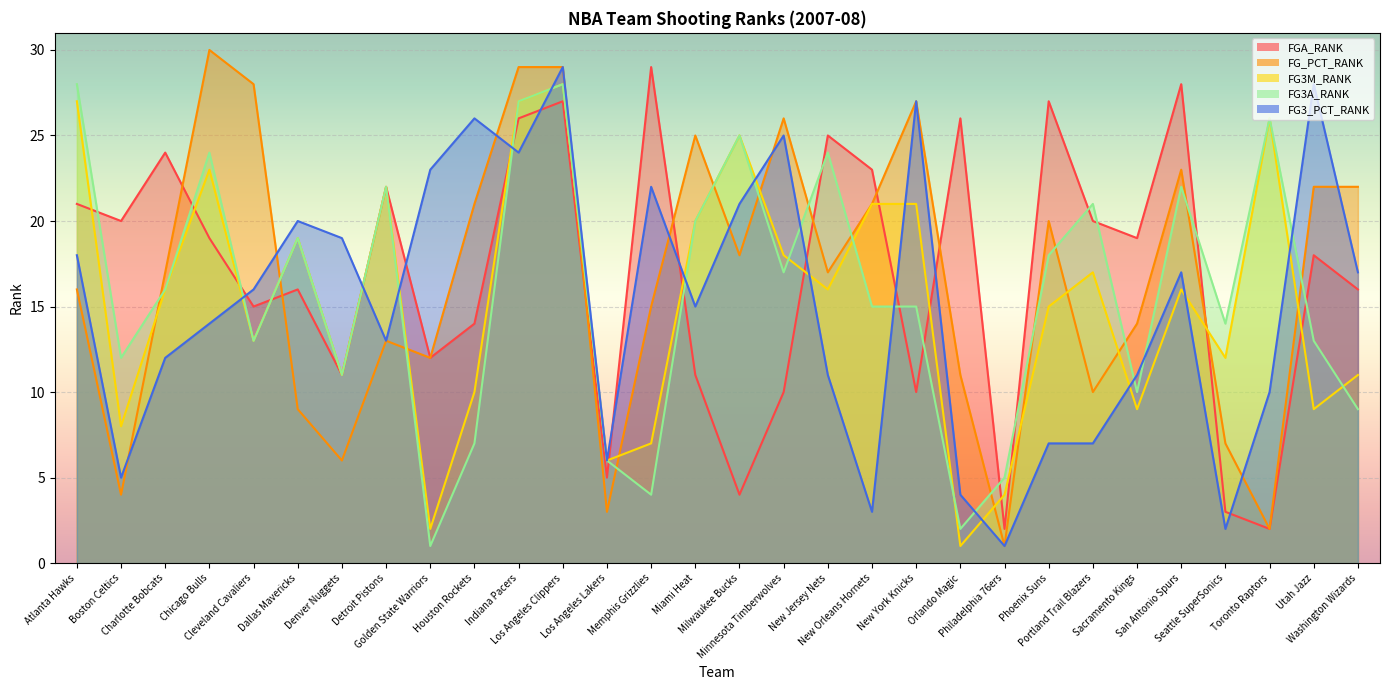

Reading left to right, extract all data points from this chart.

FGA_RANK: 21	20	24	19	15	16	11	22	12	14	26	27	5	29	11	4	10	25	23	10	26	2	27	20	19	28	3	2	18	16
FG_PCT_RANK: 16	4	17	30	28	9	6	13	12	21	29	29	3	15	25	18	26	17	21	27	11	1	20	10	14	23	7	2	22	22
FG3M_RANK: 27	8	16	23	13	19	11	22	2	10	27	28	6	7	20	25	18	16	21	21	1	4	15	17	9	16	12	26	9	11
FG3A_RANK: 28	12	16	24	13	19	11	22	1	7	27	28	6	4	20	25	17	24	15	15	2	5	18	21	10	22	14	26	13	9
FG3_PCT_RANK: 18	5	12	14	16	20	19	13	23	26	24	29	6	22	15	21	25	11	3	27	4	1	7	7	11	17	2	10	28	17